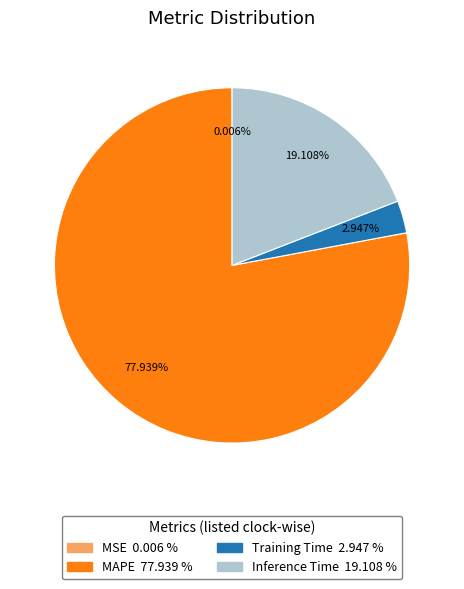

Does Training Time represent more than half of the total?

No